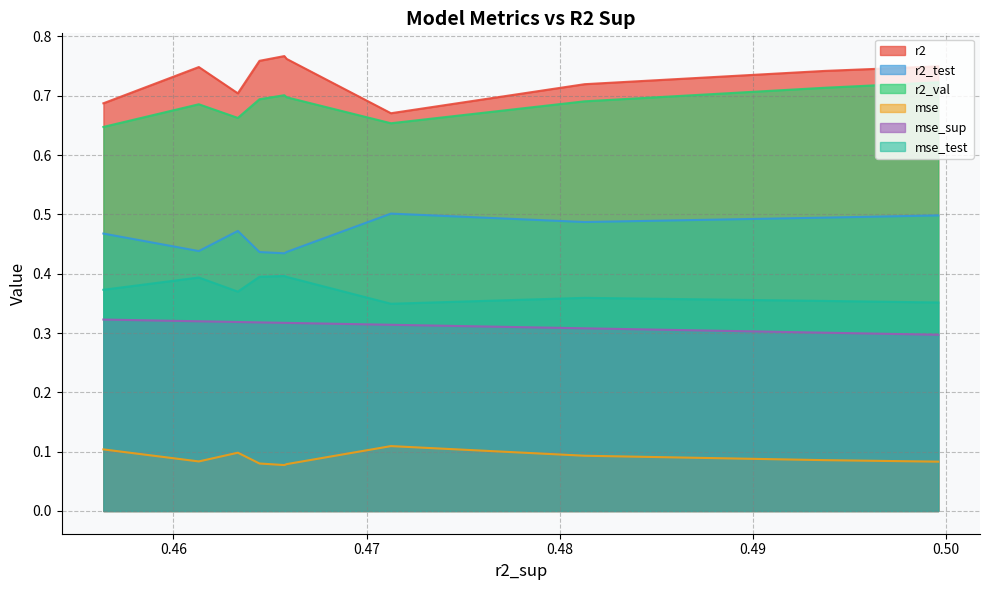

True or false: r2_test and r2 intersect in this chart.

False